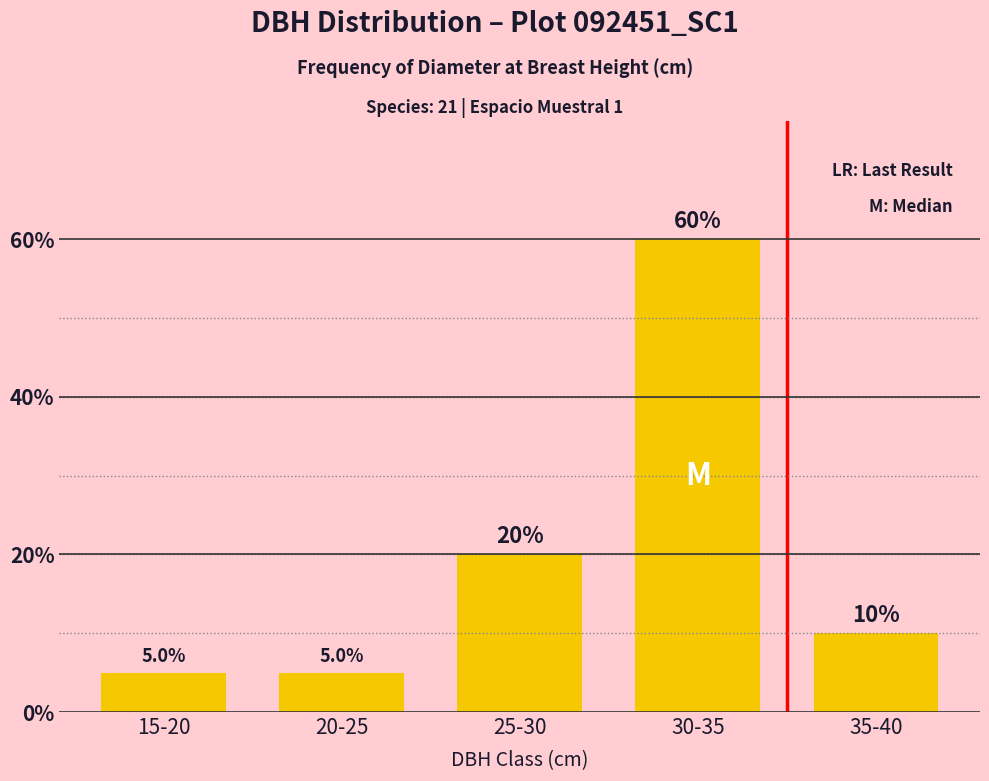

What is the average value?

20